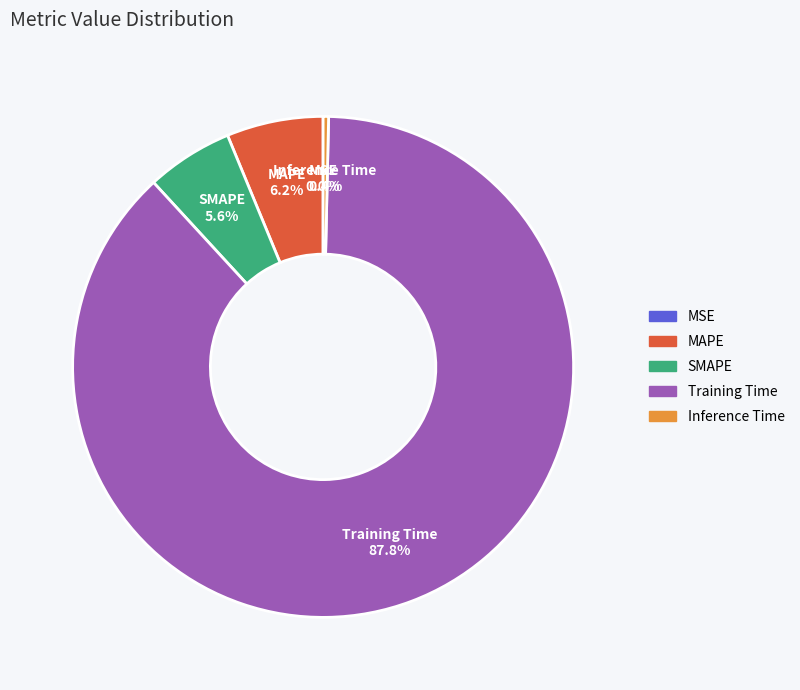

To the nearest percent, what is the difference between the MAPE and Training Time slice percentages?

82%